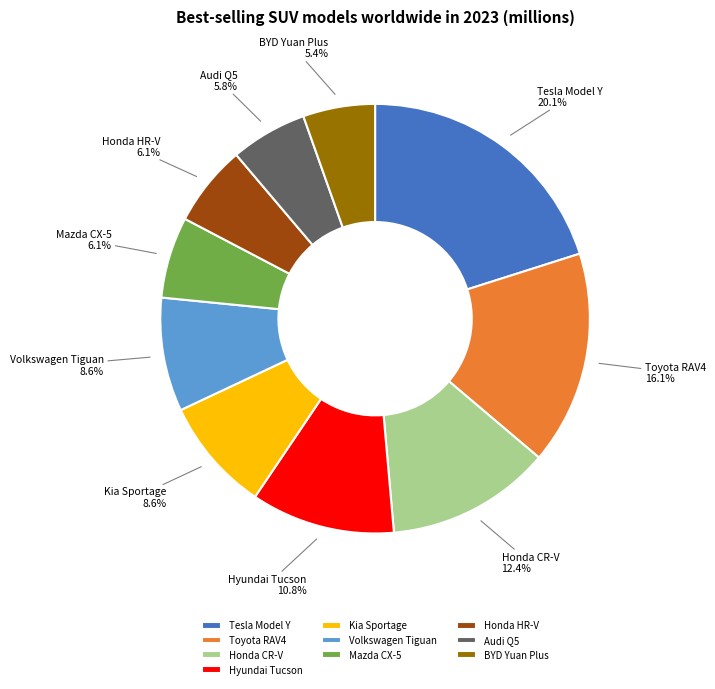

How many slices are in this pie chart?

10